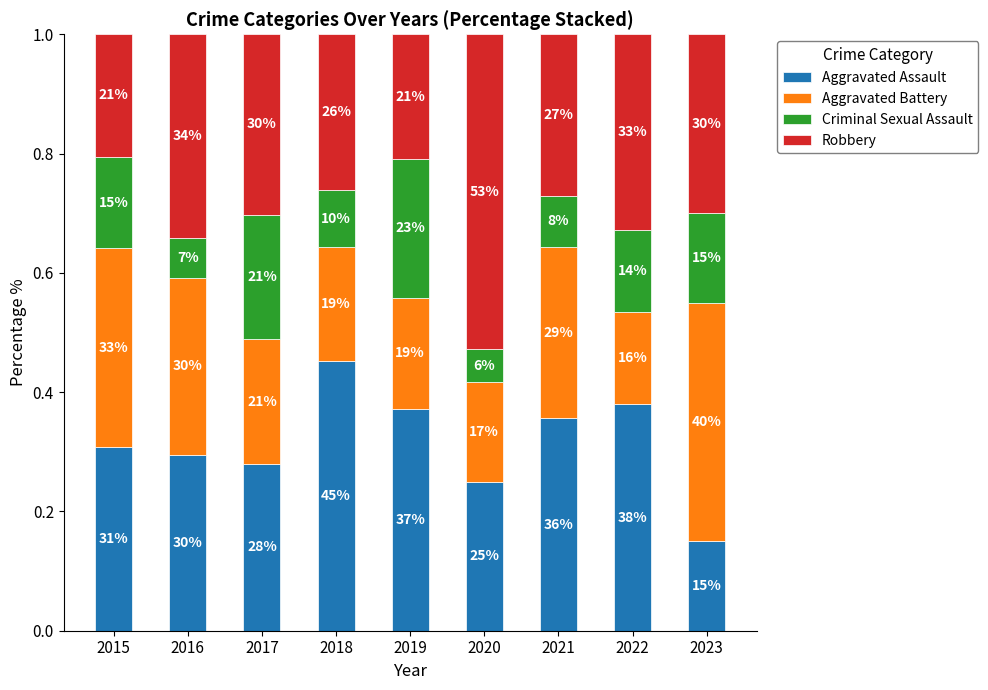

Rank the categories by Aggravated Battery value from lowest to highest.

2022, 2020, 2019, 2018, 2017, 2021, 2016, 2015, 2023